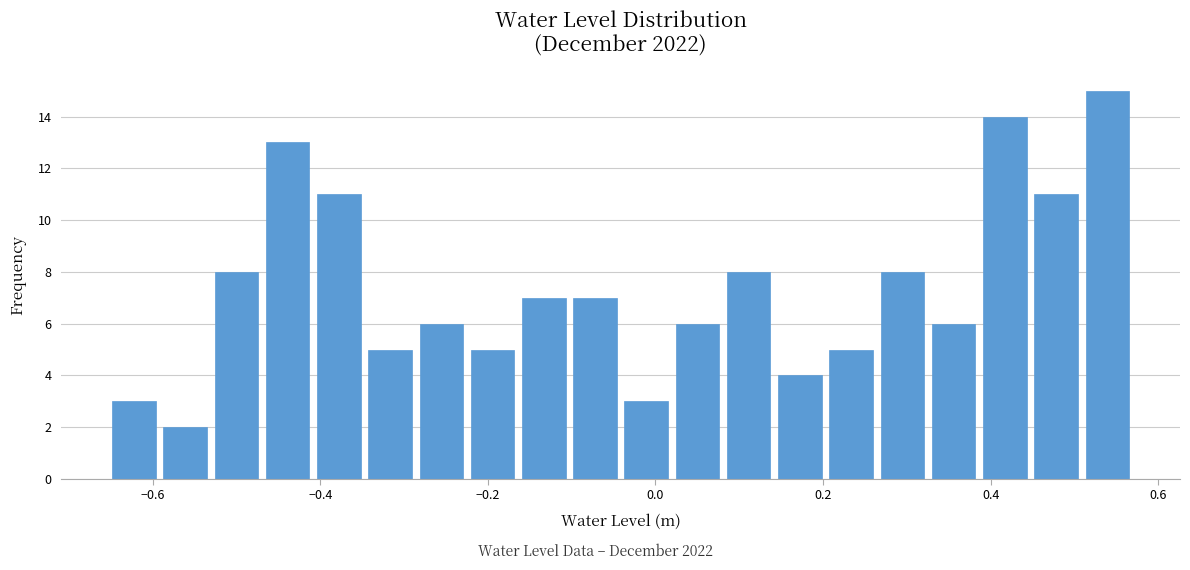

Around what value on the x-axis is the tallest bar? Give the approximate position of its centre, as read against the axis.

0.54